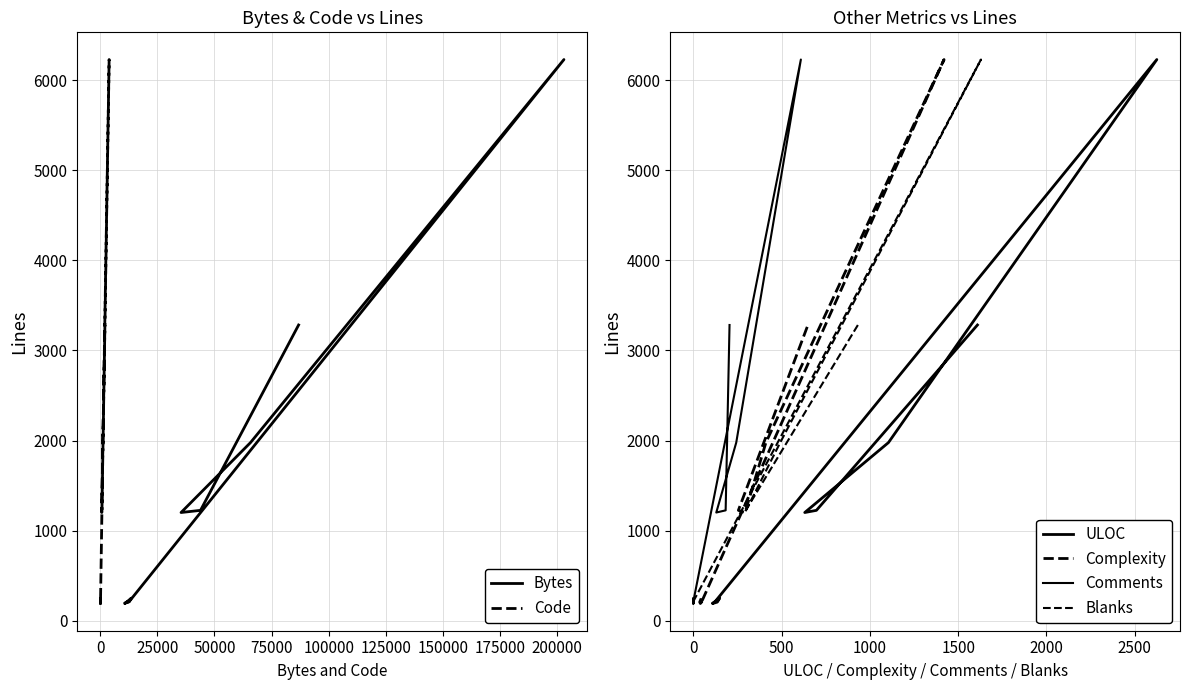

Count the number of categories in the chart.

14